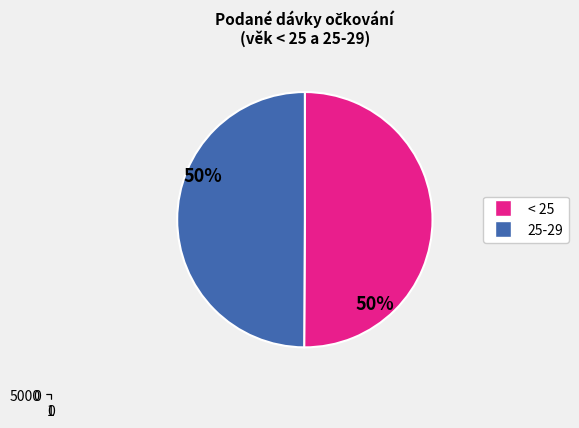

How much of the chart is everything except < 25?

49.9%